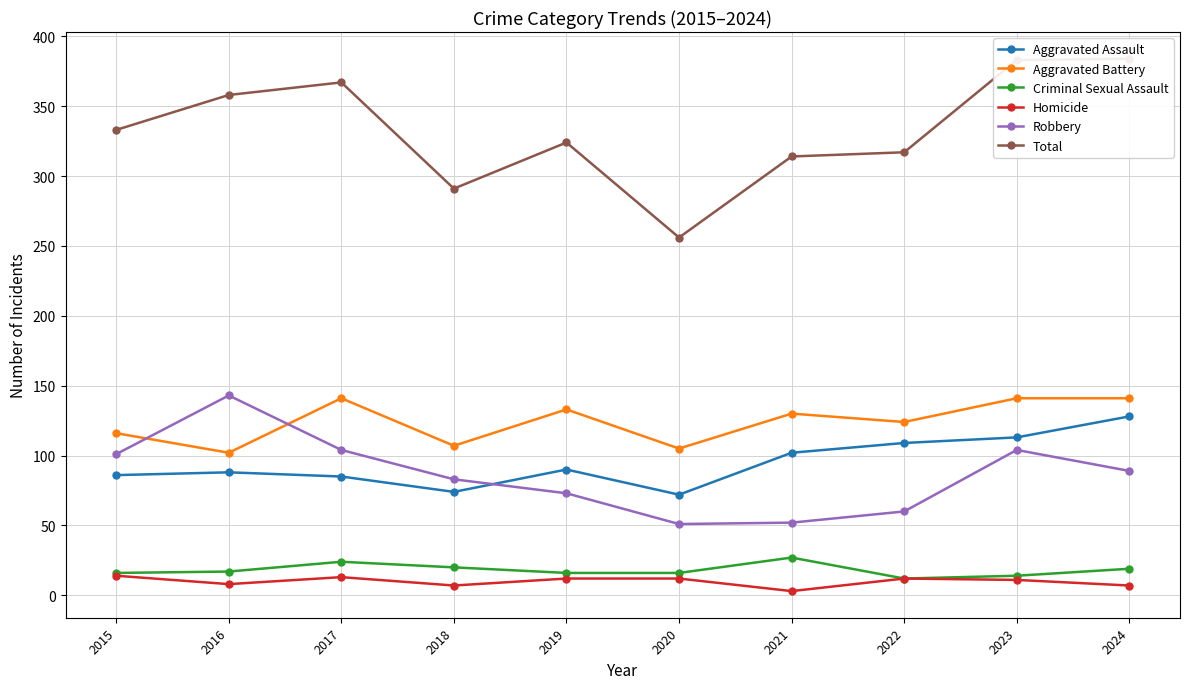

What is the difference between the maximum and minimum values in the Total series?

128